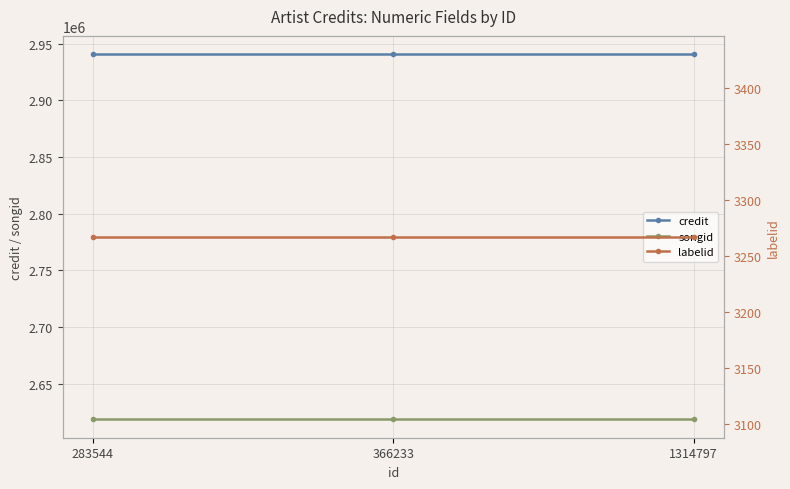

Which series has the widest spread of values?

credit